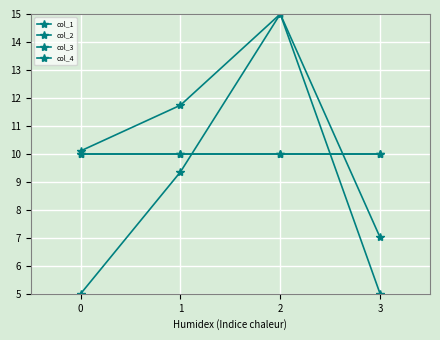

Reading left to right, what are all the values shown in this chart?

col_1: 5.0	9.4	15.0	7.0
col_2: 10.1	11.7	15.0	5.0
col_3: 10.0	10.0	10.0	10.0
col_4: 10.0	10.0	10.0	10.0